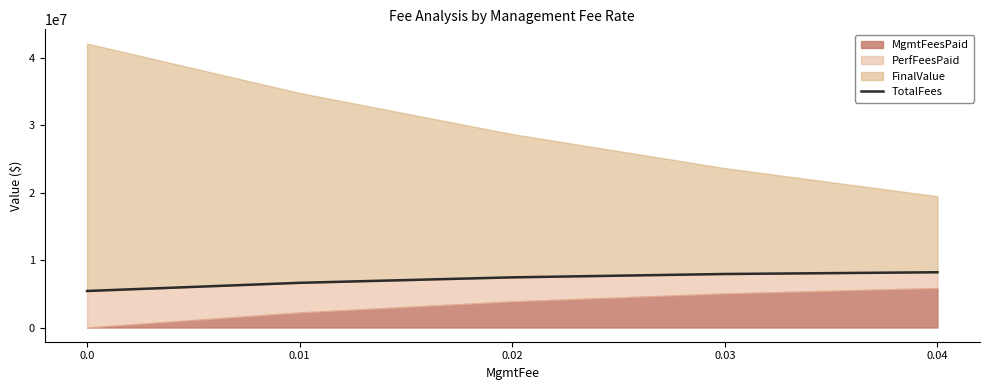

Where does the data first go above 7441919?

0.02